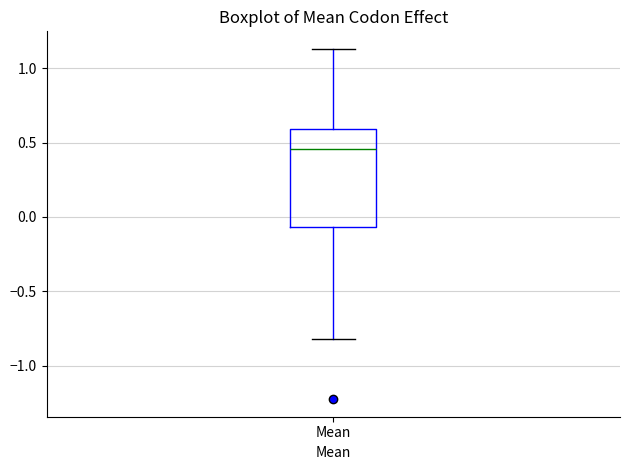

Where is the lower edge of the box for Mean on the y-axis? The values are not printed on the chart, so give them approximately, as read against the axis.

-0.05